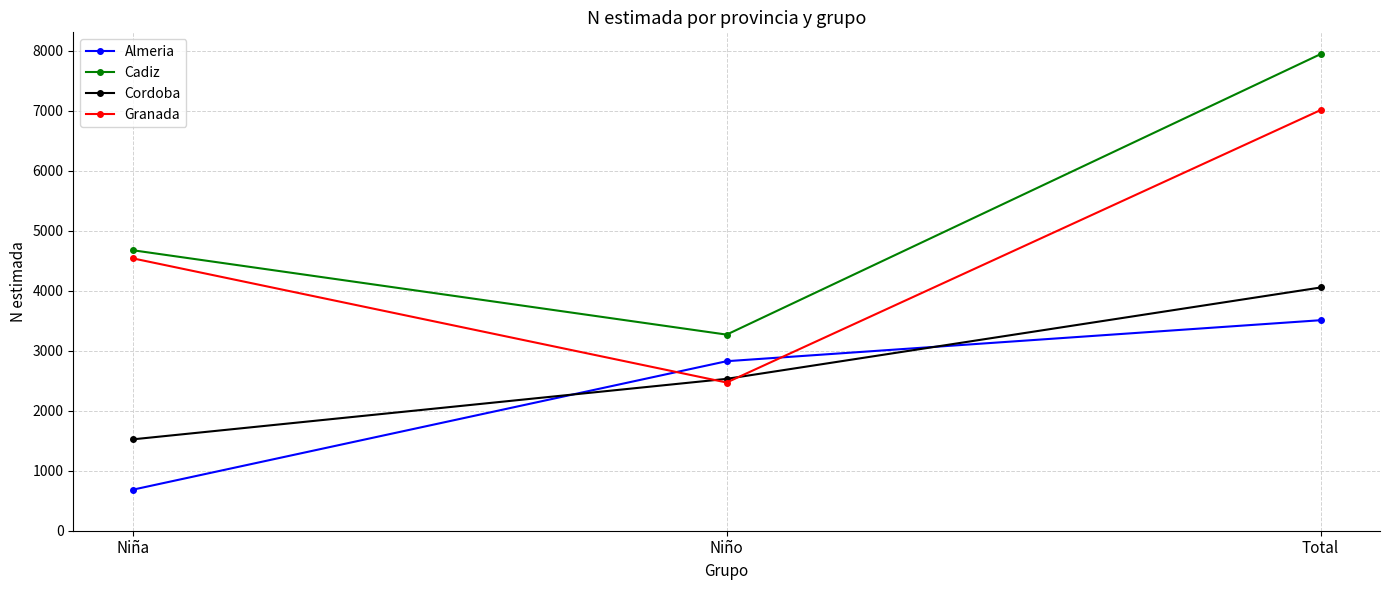

What is the average value of the Almeria series?

2338